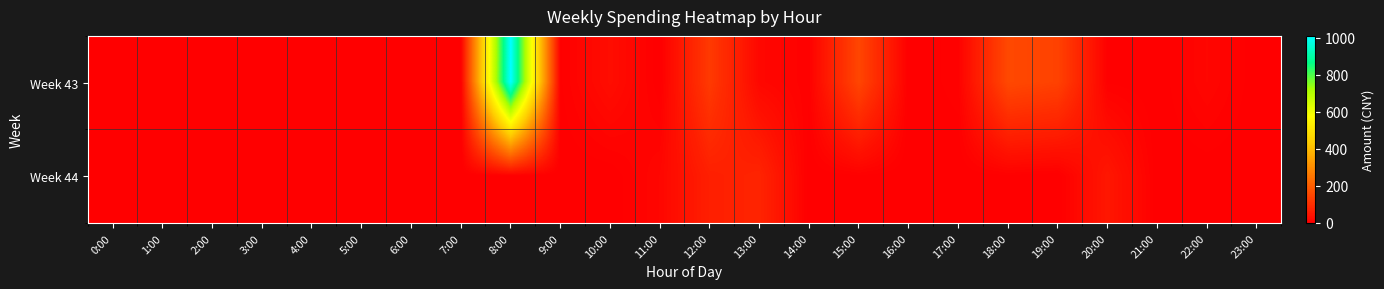

Which has a higher value, 13:00 or 15:00?

15:00